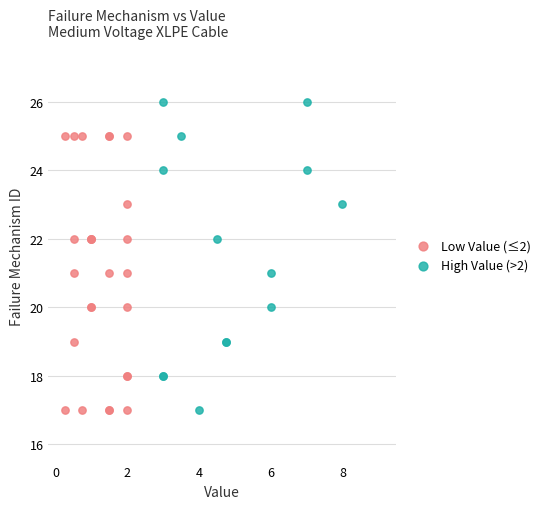

Which series contains the highest Y value?

High Value (>2)